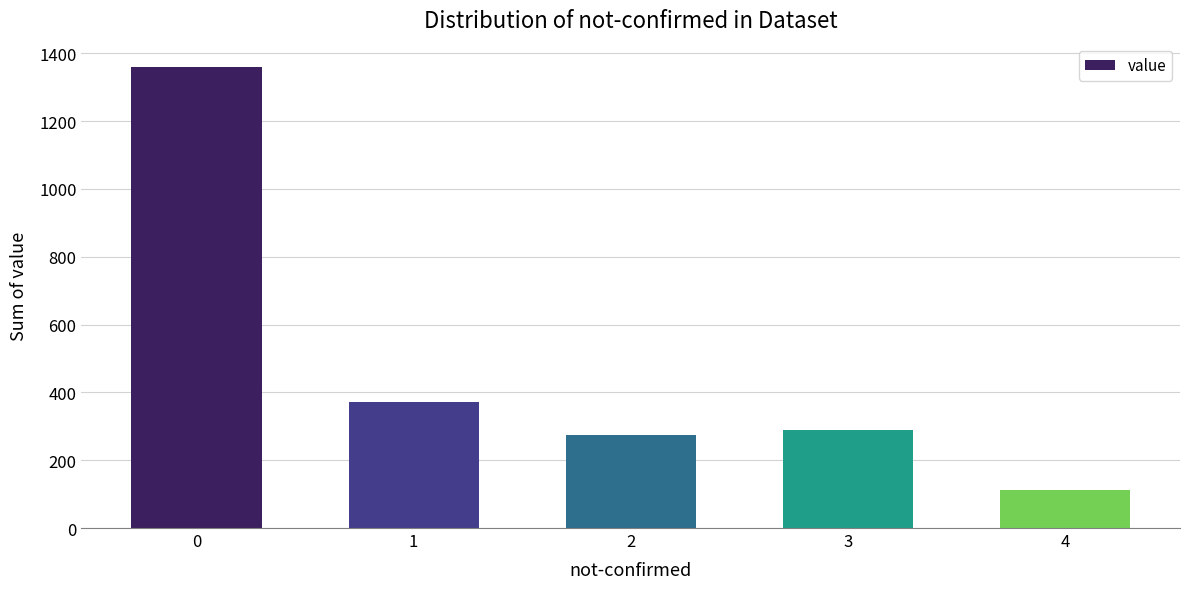

Between 1 and 2, which is larger?

1